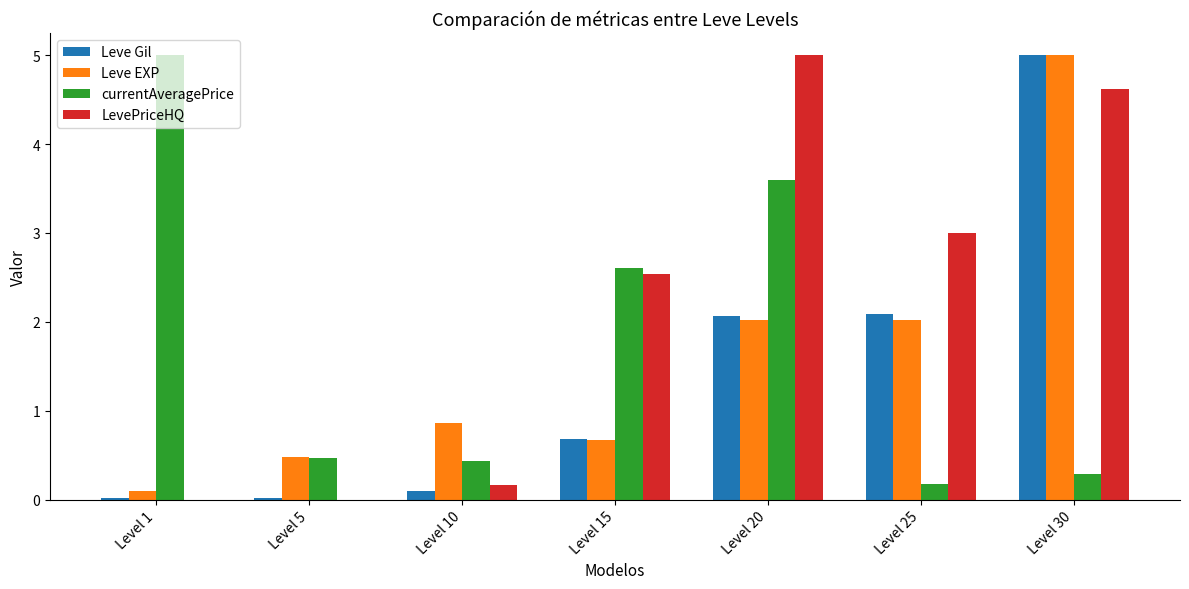

What is the greatest value displayed?

5.0